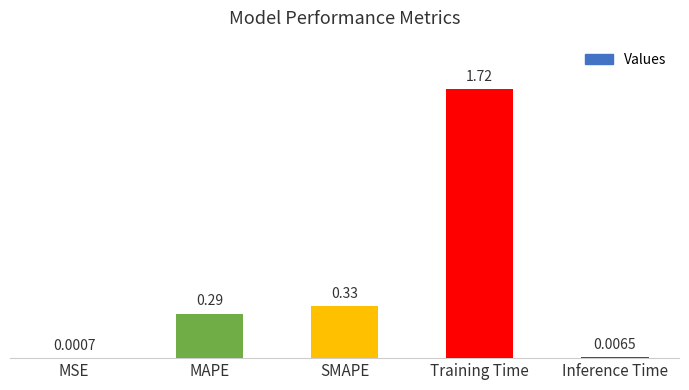

Which has a higher value, SMAPE or MSE?

SMAPE